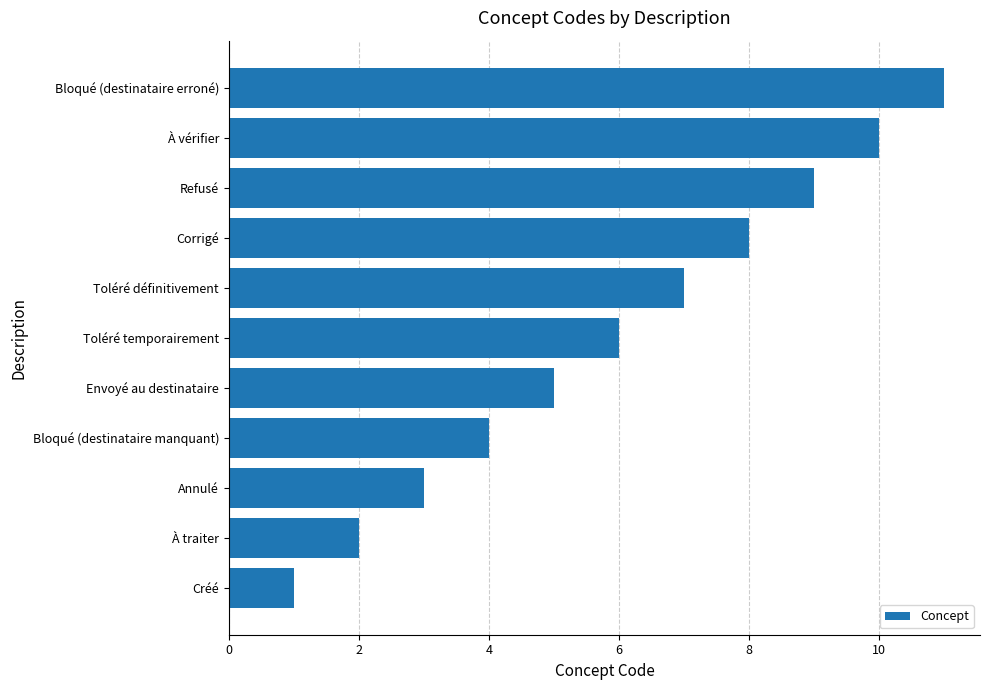

How many categories are shown in the chart?

11